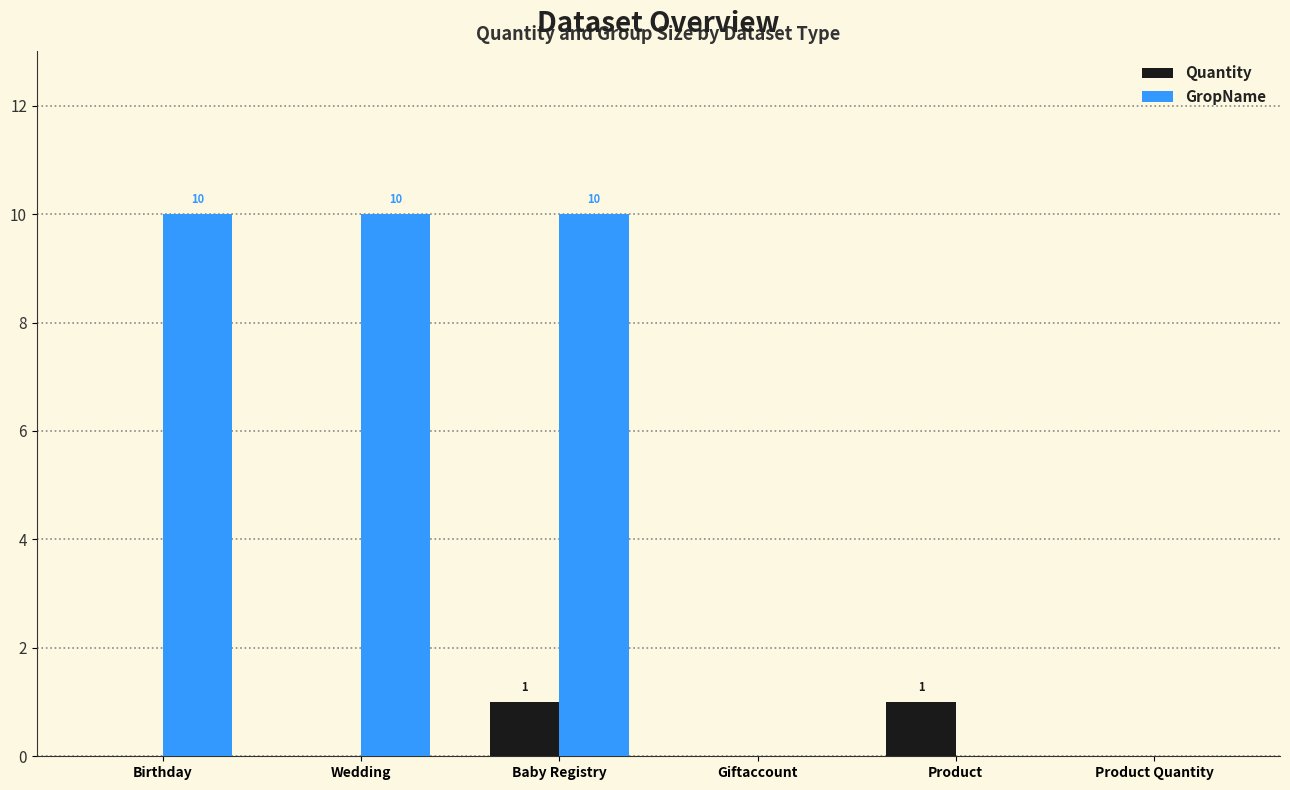

True or false: Quantity has a value of 2 at Baby Registry.

False